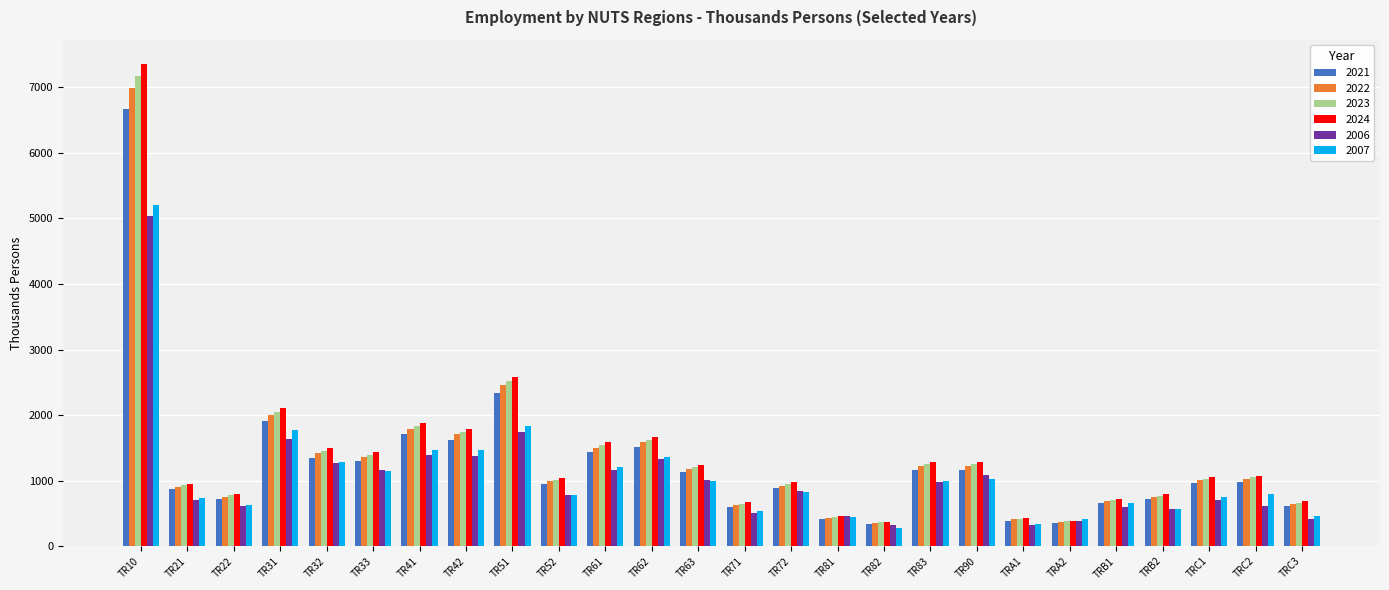

The value of 2006 at TR90 is 1086.7. True or false?

True